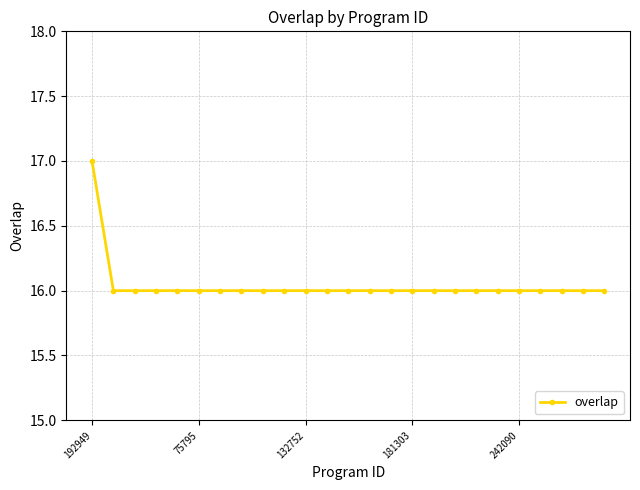

What is the value of the 9th point from the left?

16